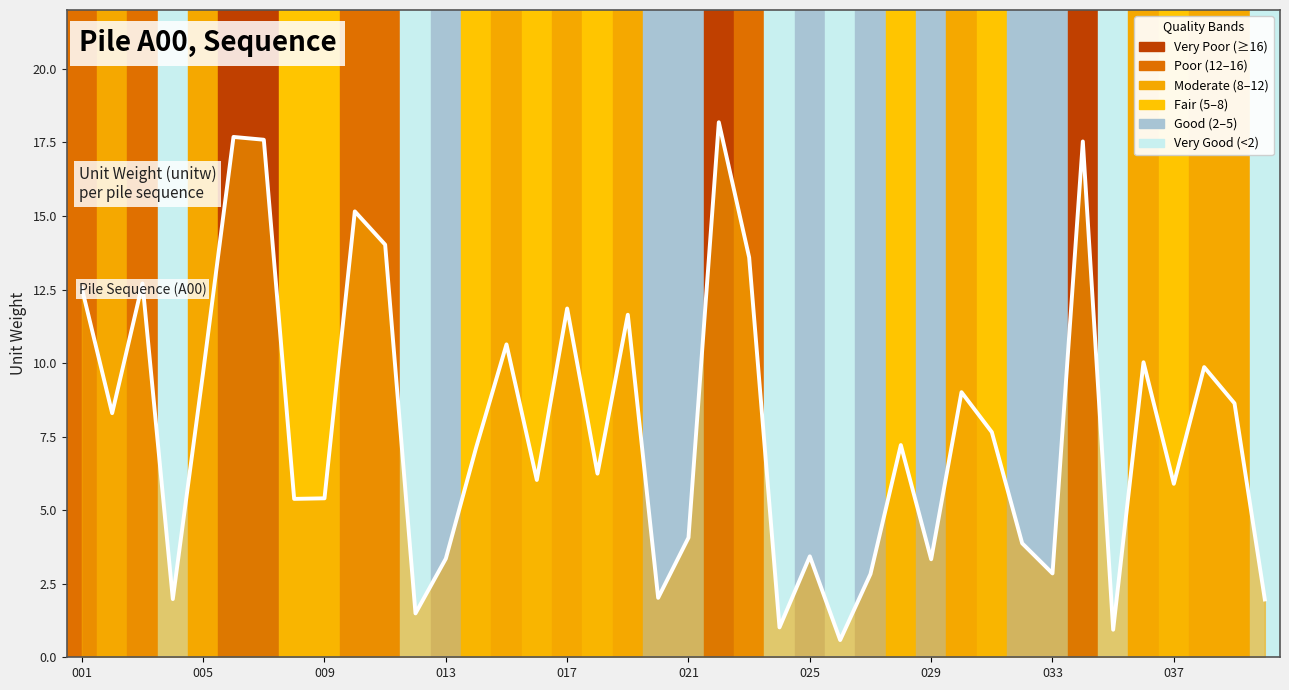

What value does the data have at 017?

11.9